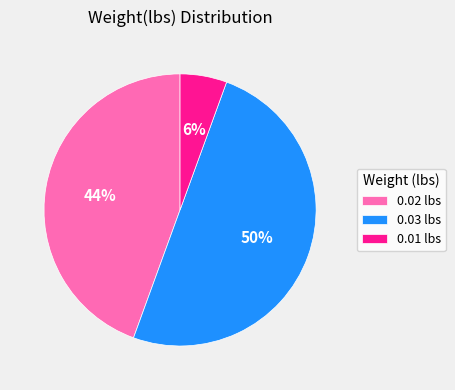

How many slices are in this pie chart?

3